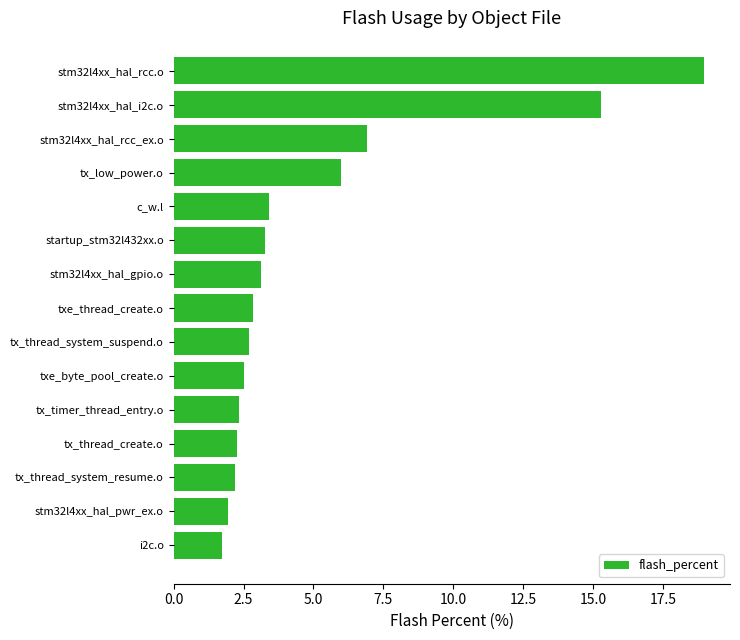

The value at txe_byte_pool_create.o is 4.5. True or false?

False